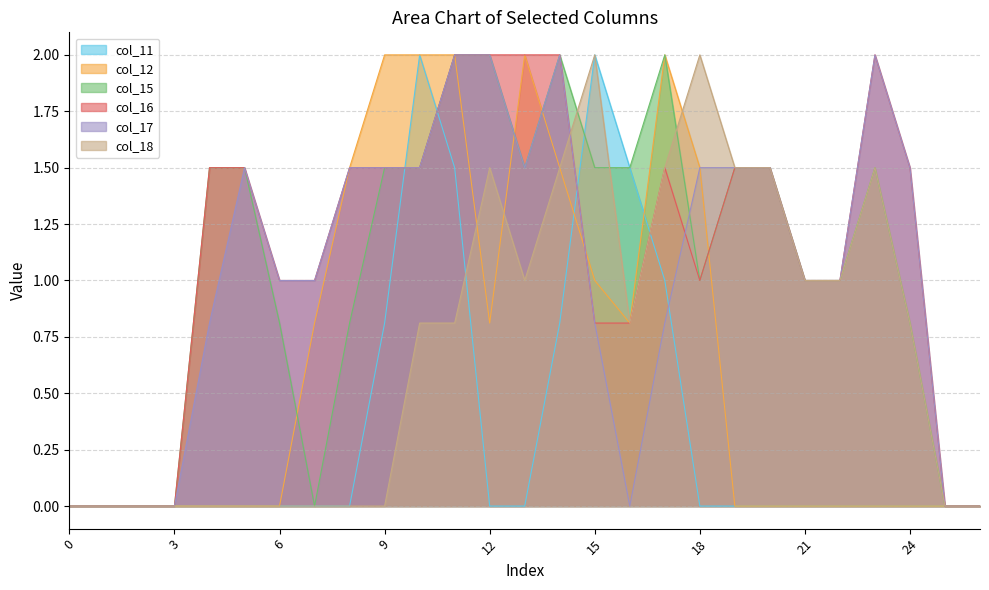

How many categories are shown in the chart?

27